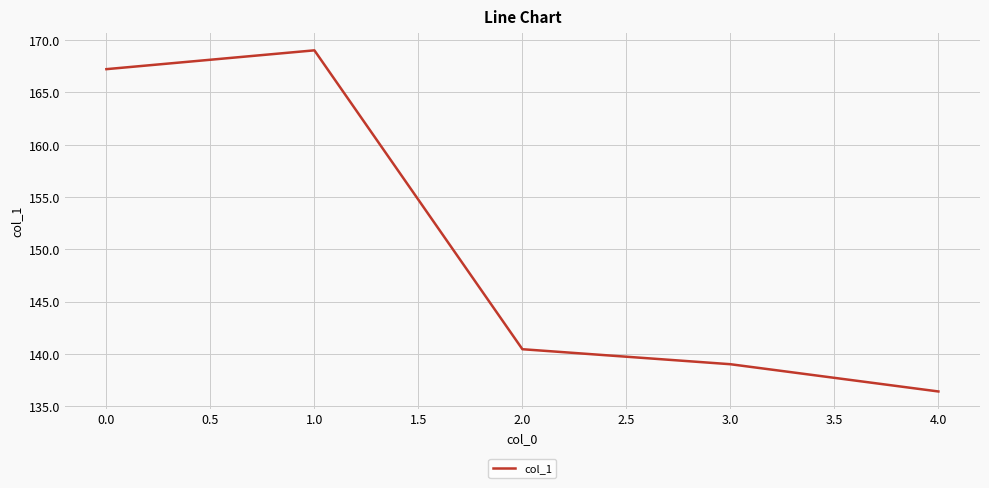

What is the approximate value at 1.0?

169.0